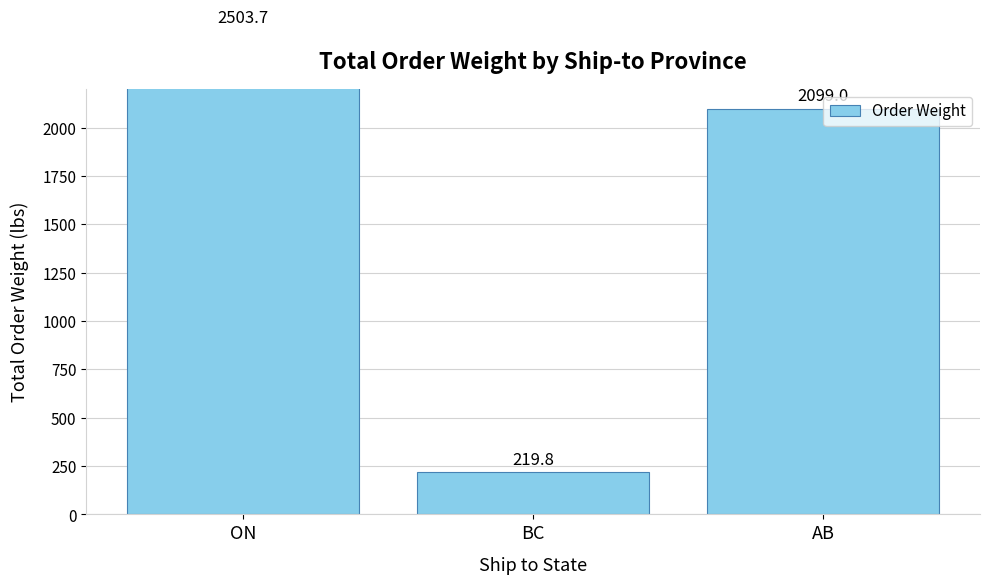

Reading left to right, list all the values displayed in this chart.

2503.7	219.8	2099.0